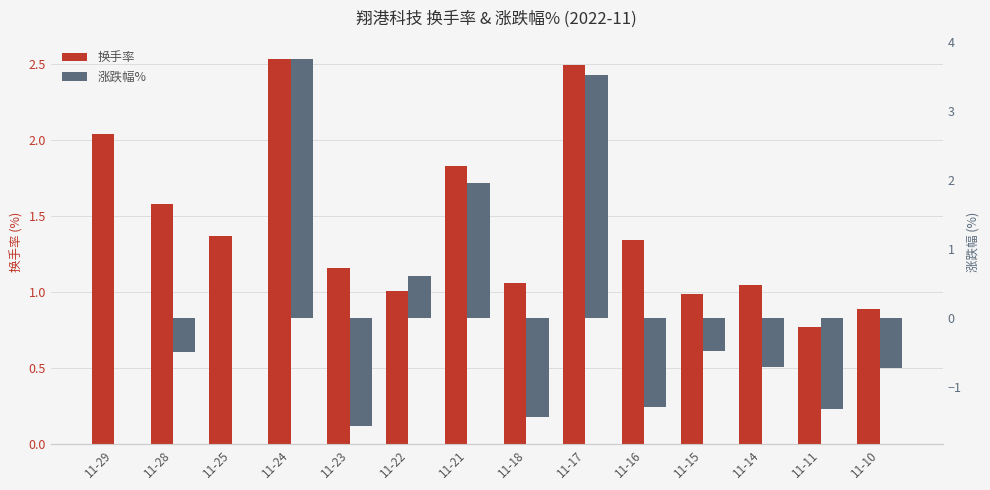

How many groups of bars are there?

14